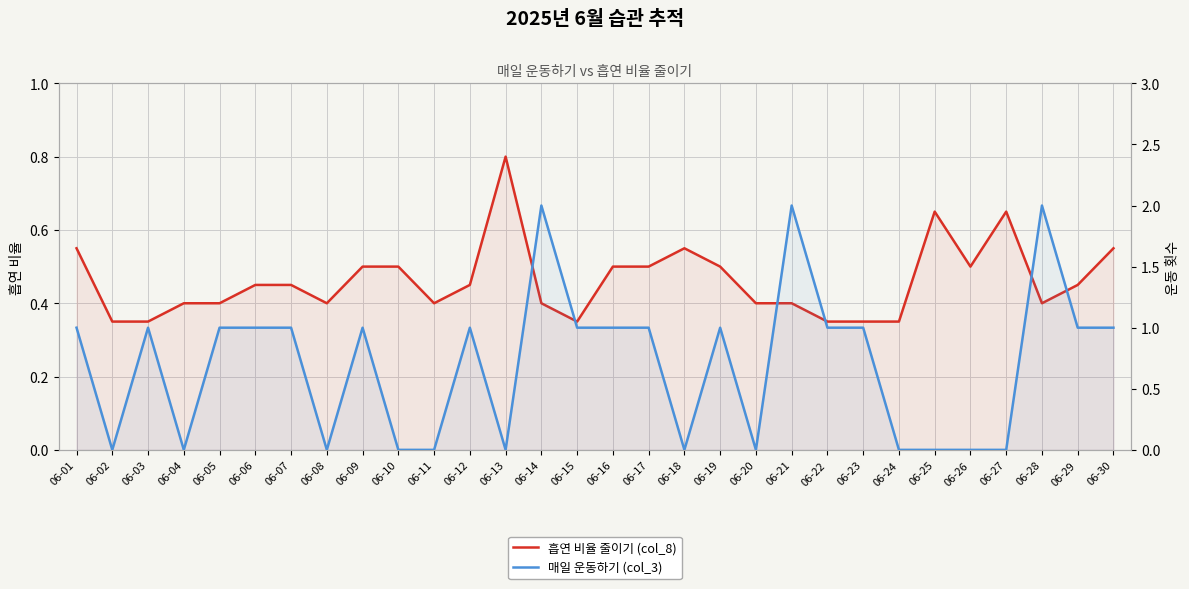

True or false: 매일 운동하기 (col_3) has a value of 1.0 at 06-03.

True